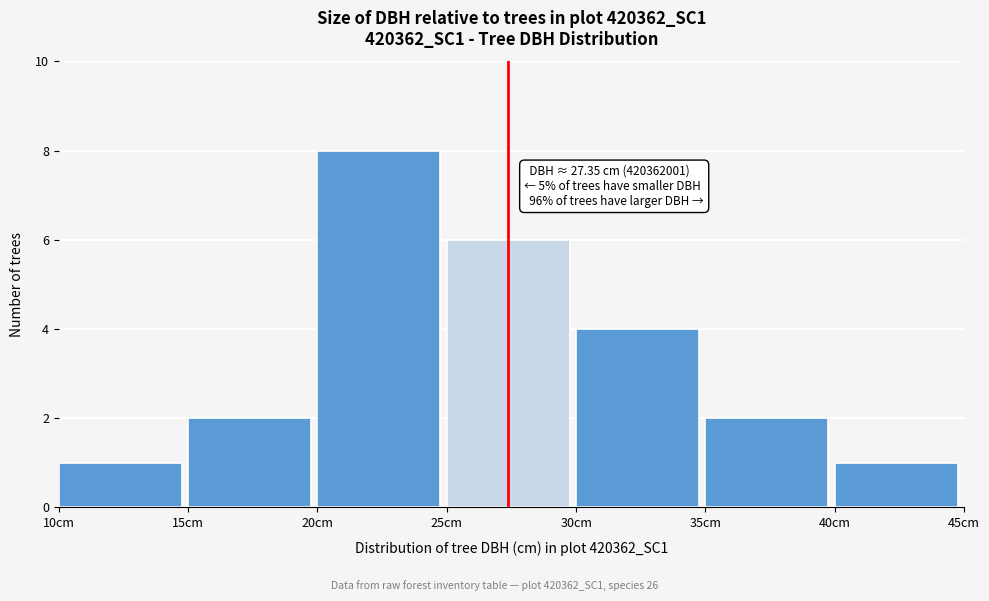

Which range on the x-axis has the tallest bar?

20 to 25